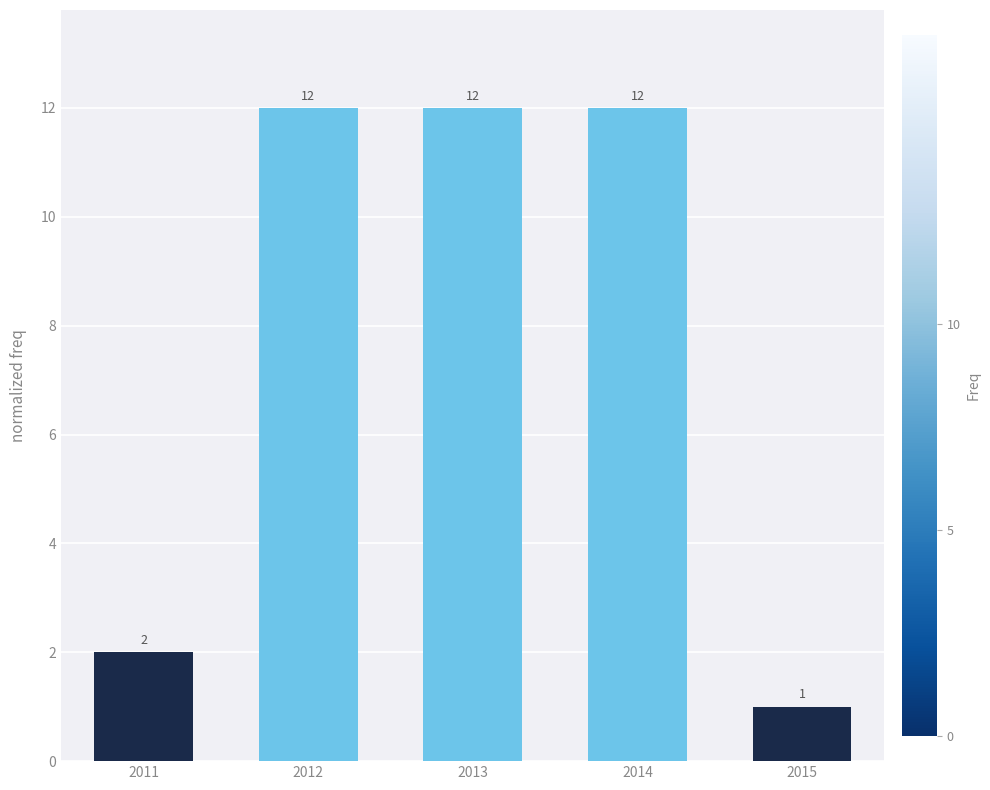

Which category has the lowest value across all series?

2015